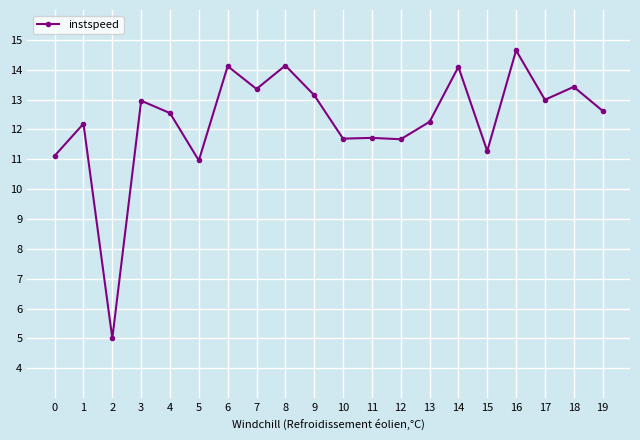

What is the ratio of the value at 9 to the value at 18?

1.0